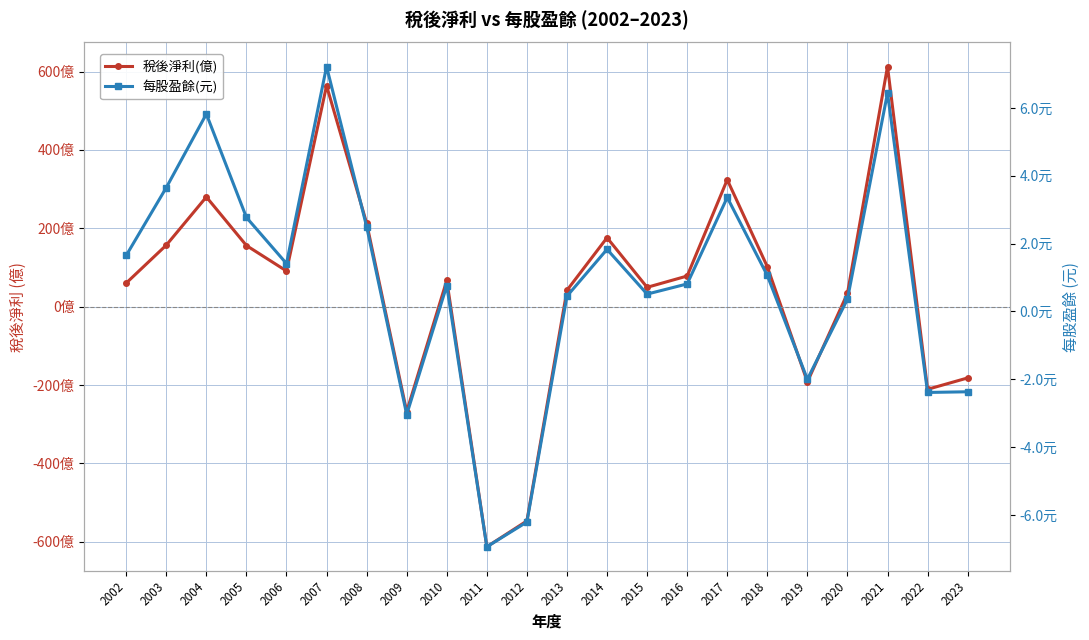

How many positive values does the 稅後淨利(億) series have?

16